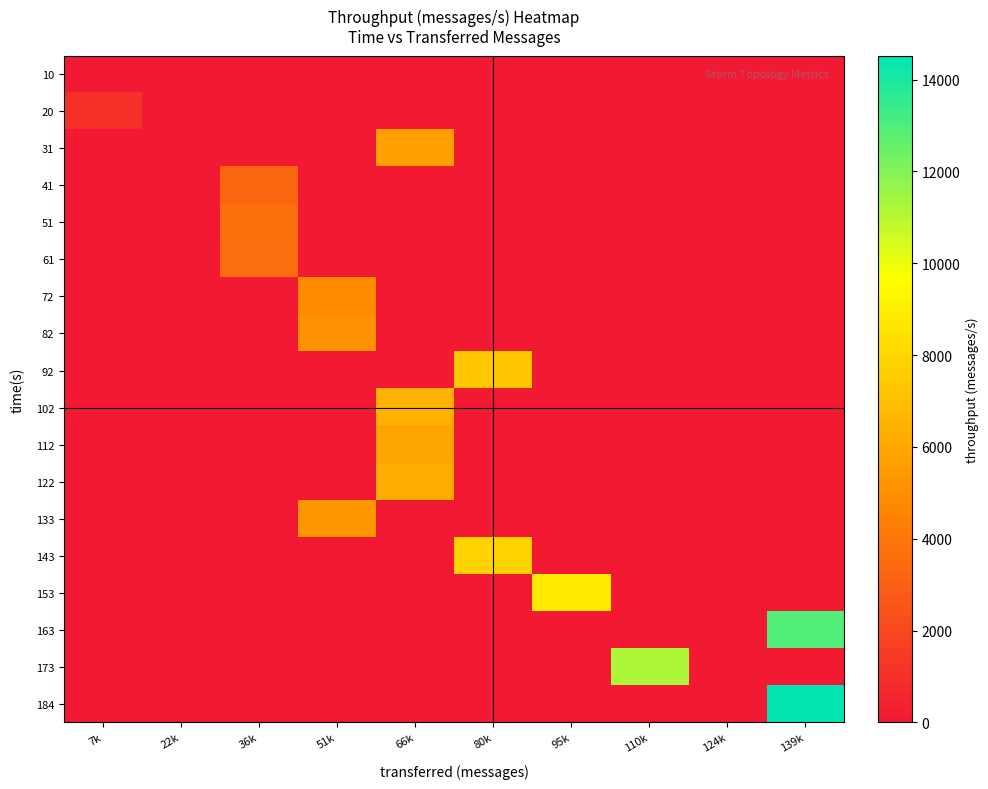

At which category is the sum across all series the highest?

139k